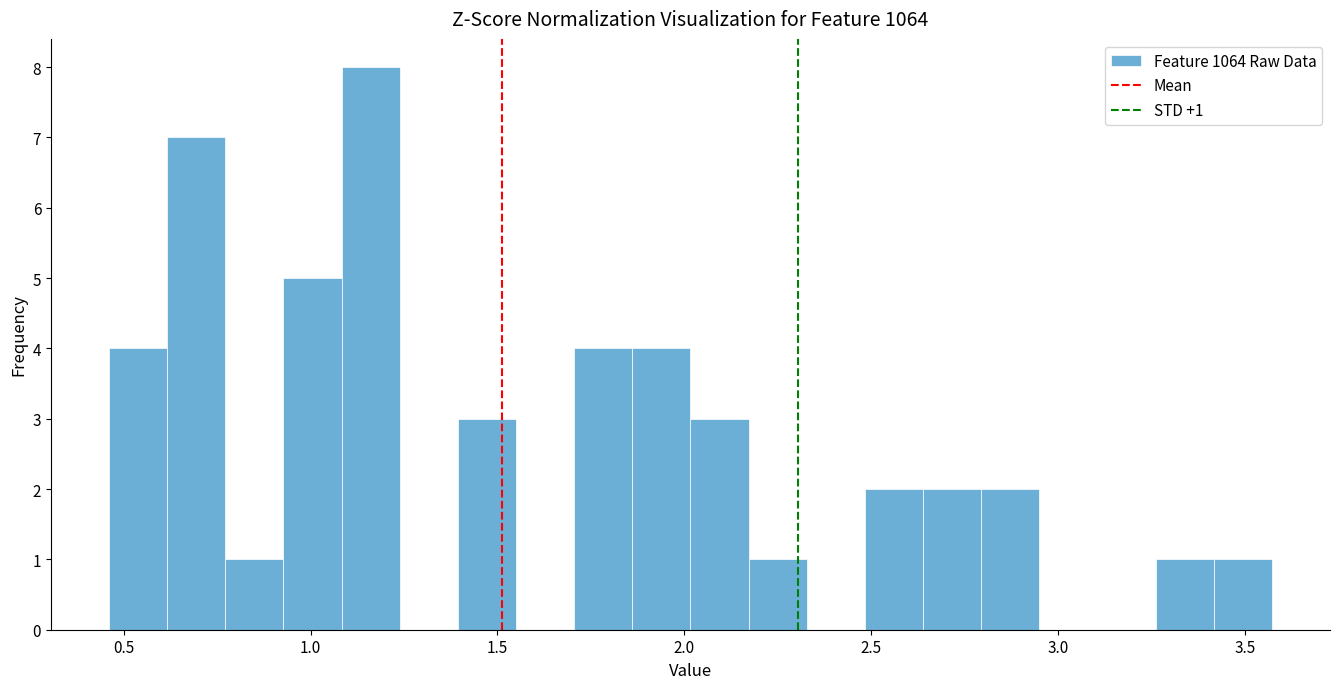

Around what value on the x-axis is the tallest bar? Give the approximate position of its centre, as read against the axis.

1.15